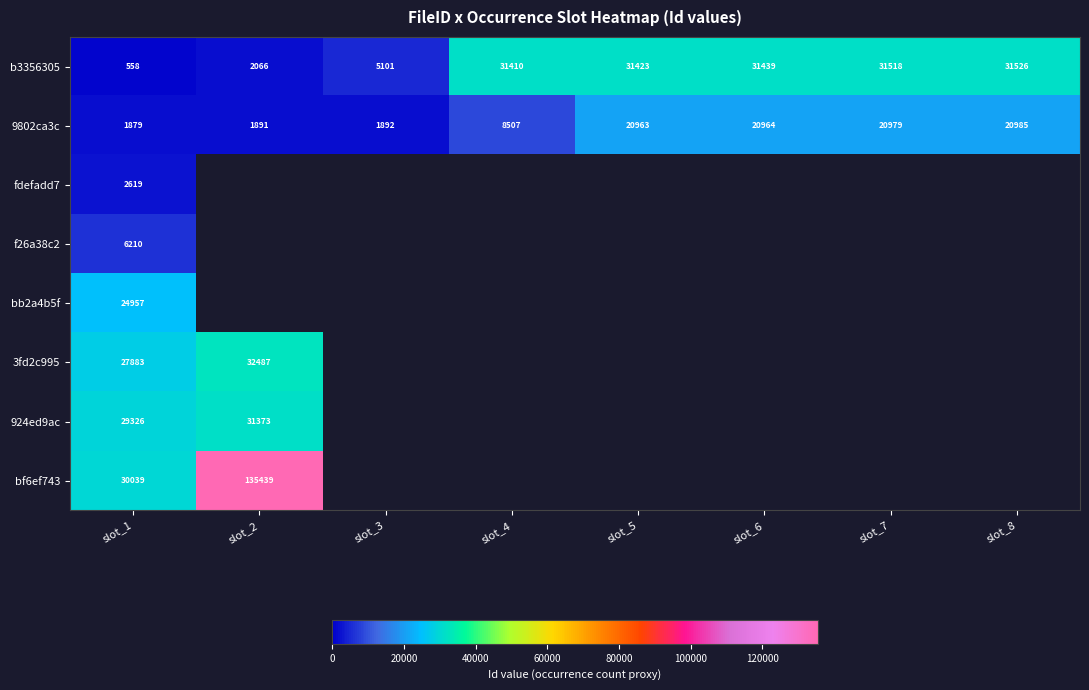

What is the difference between the maximum and minimum values in the 9802ca3c series?

19106